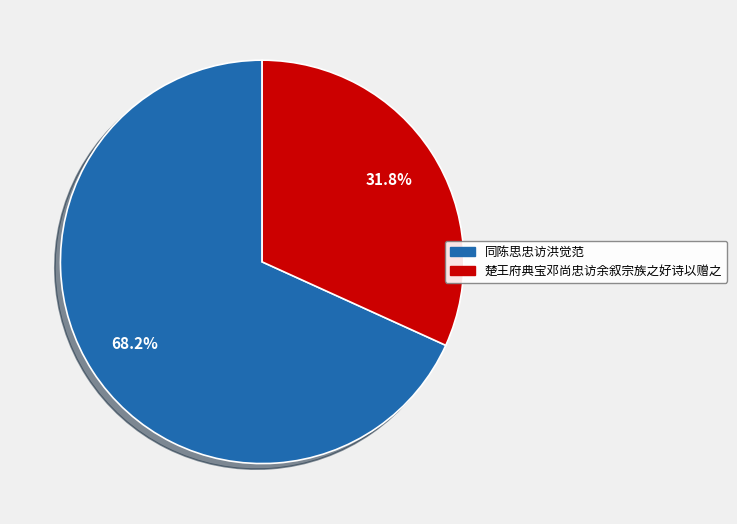

What is the smallest slice in the pie chart?

楚王府典宝邓尚忠访余叙宗族之好诗以赠之